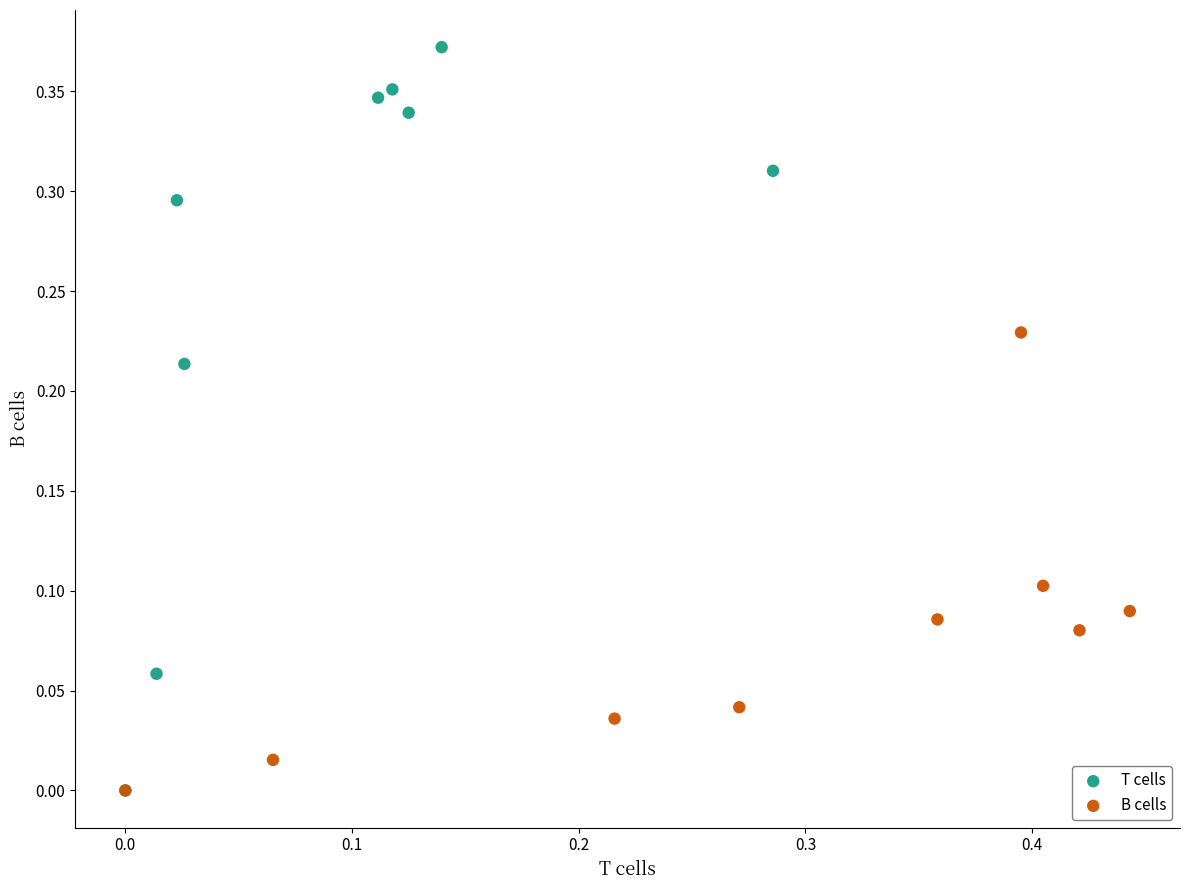

Which series has the widest spread of Y values?

T cells